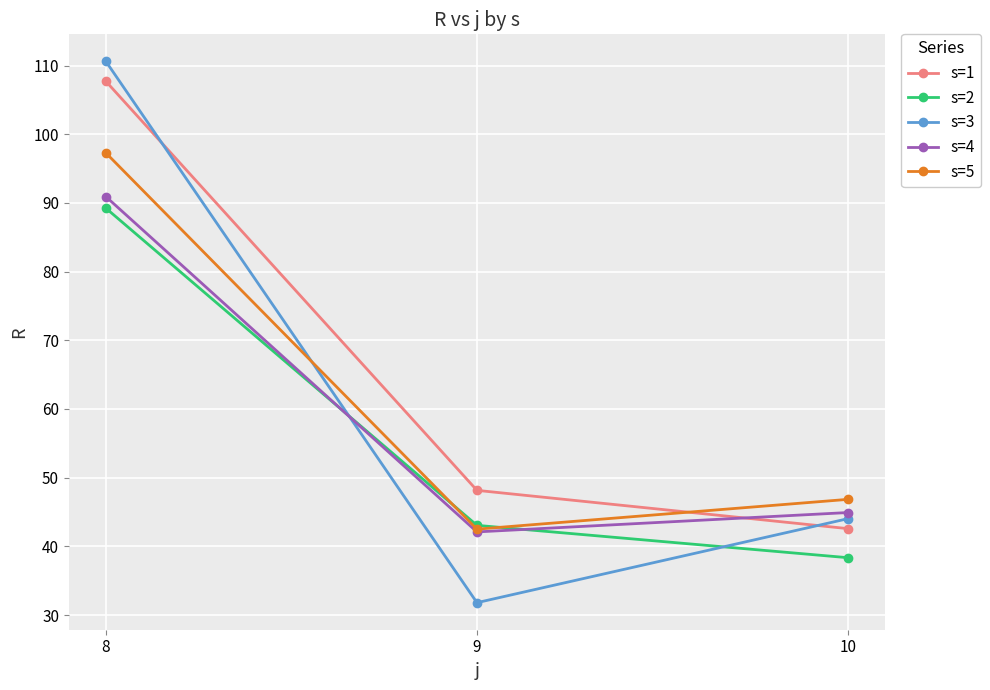

What is the total value across all series at 10?

216.7